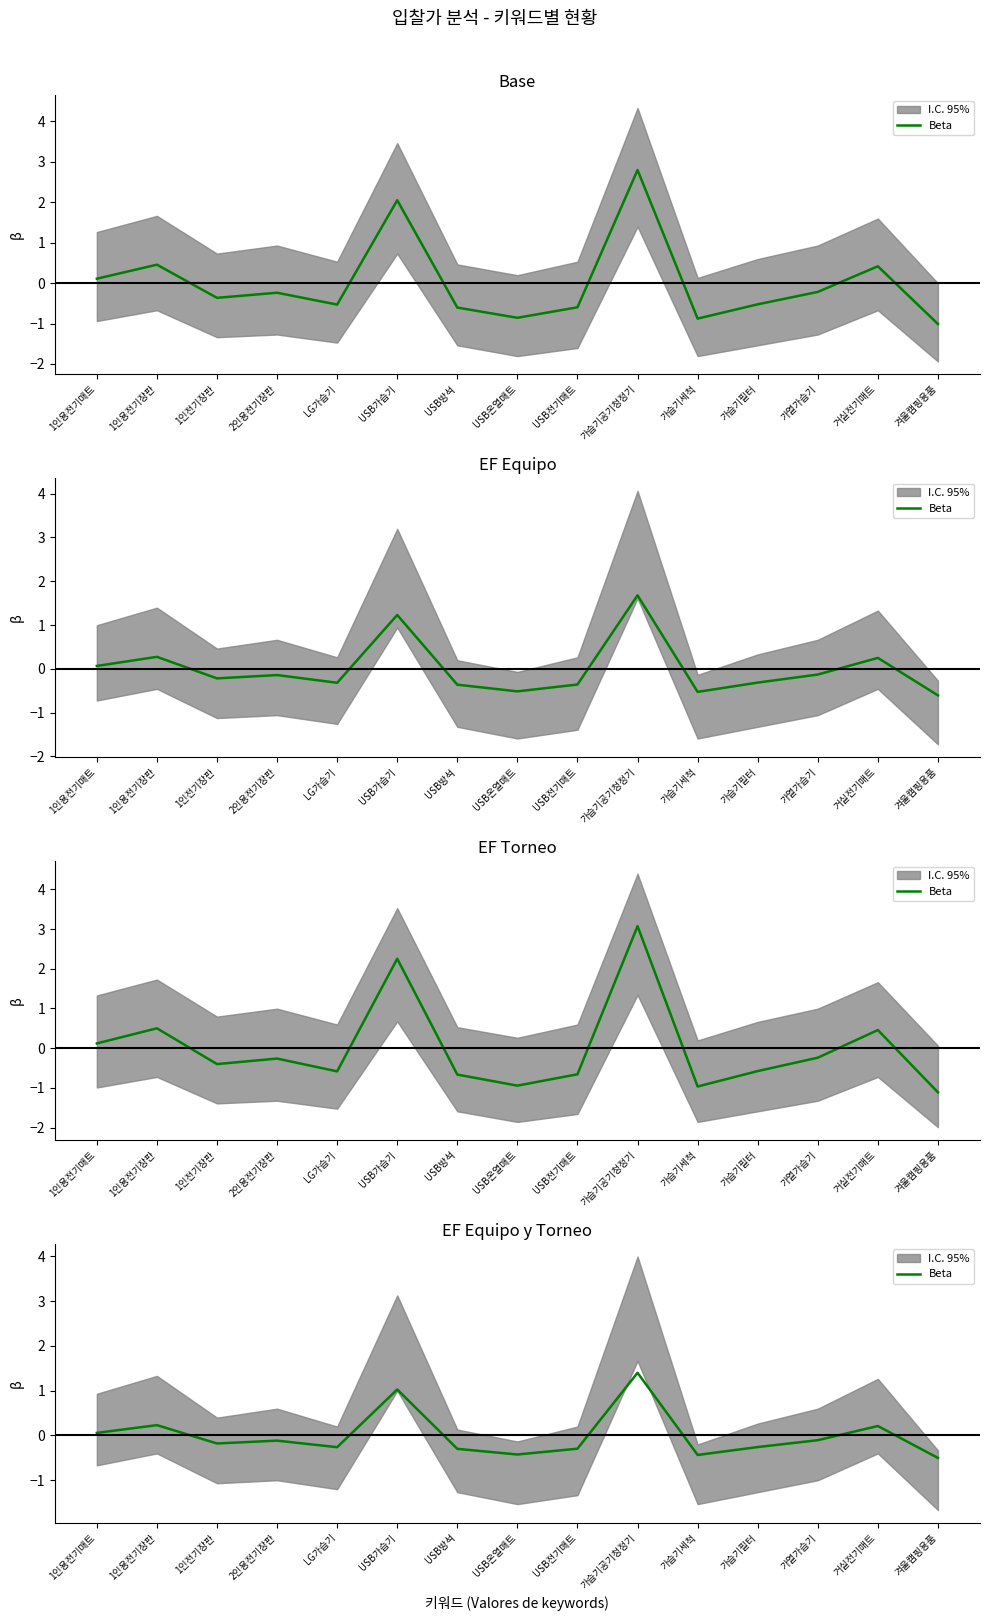

At which category does the data reach its first local peak?

1인용전기장판